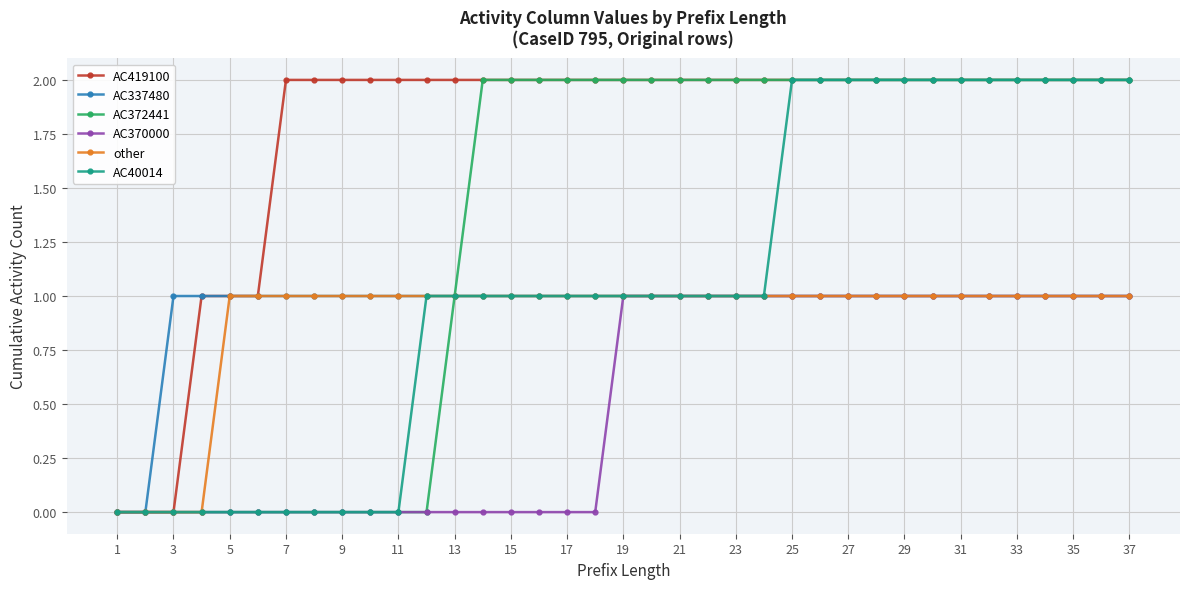

How many data points does each series have?

37